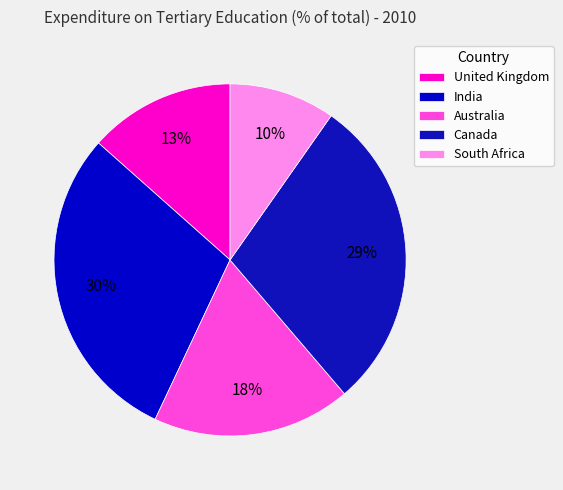

The United Kingdom slice represents 13% of the pie. True or false?

True